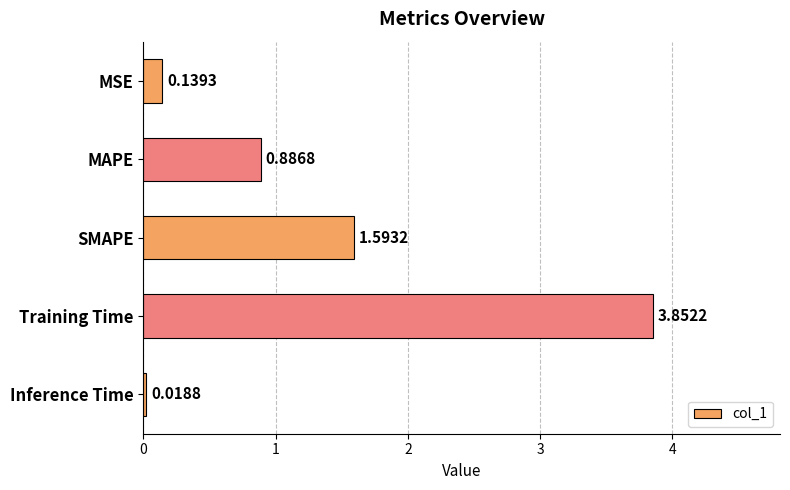

List the labels in order of value, largest first.

Training Time, SMAPE, MAPE, MSE, Inference Time